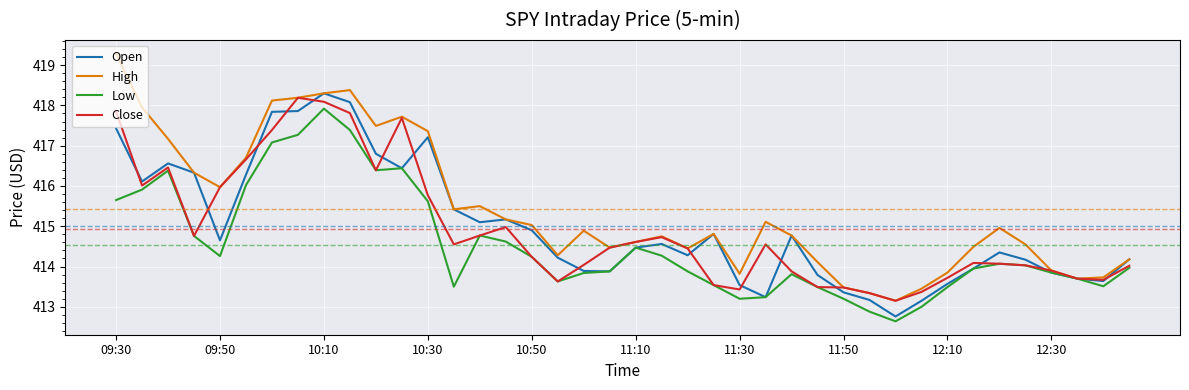

Which series has the largest total across all categories?

High